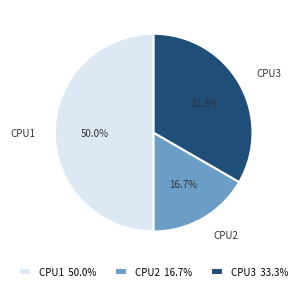

What is the largest slice in the pie chart?

CPU1